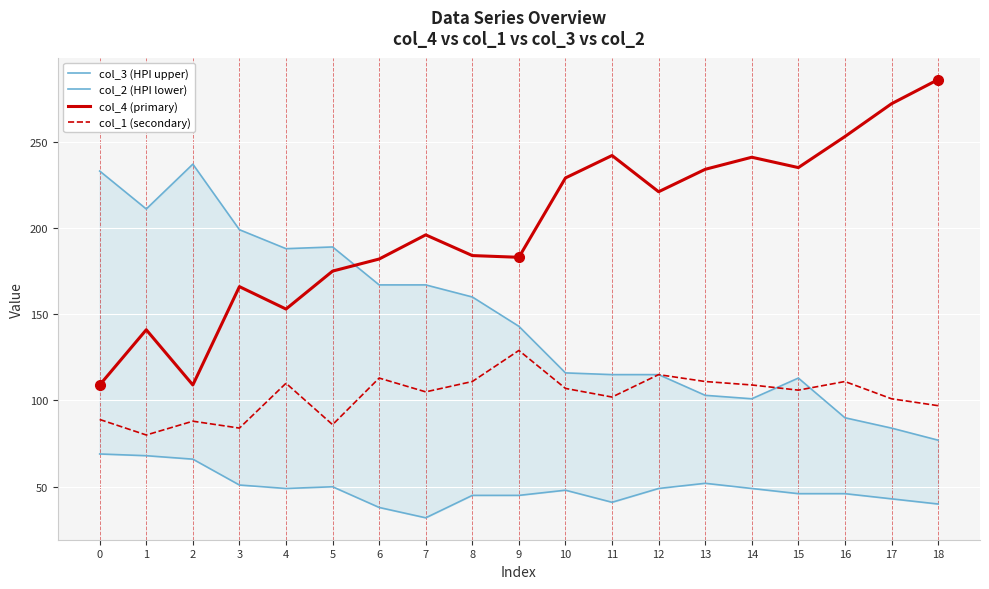

At 1, list the series in order from smallest to largest.

col_2 (HPI lower), col_1 (secondary), col_4 (primary), col_3 (HPI upper)